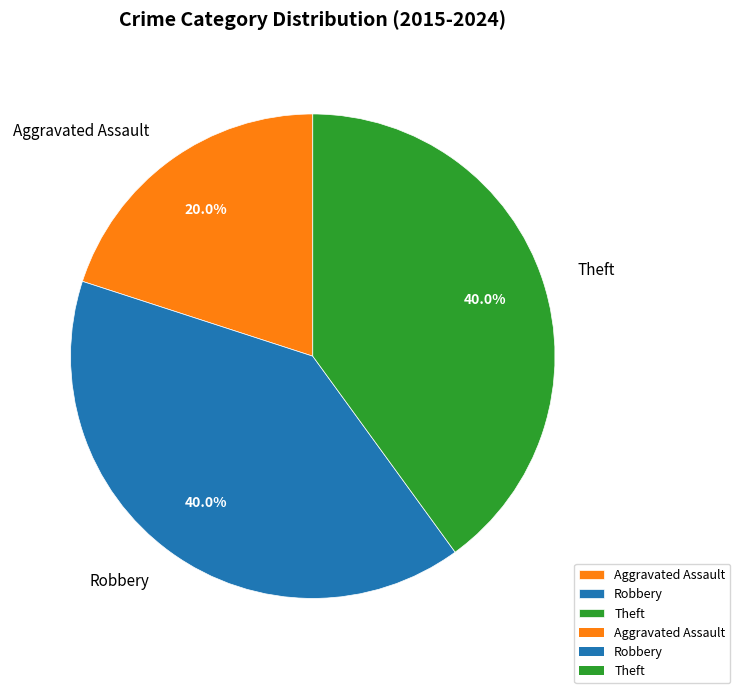

Count the number of slices in the pie.

3